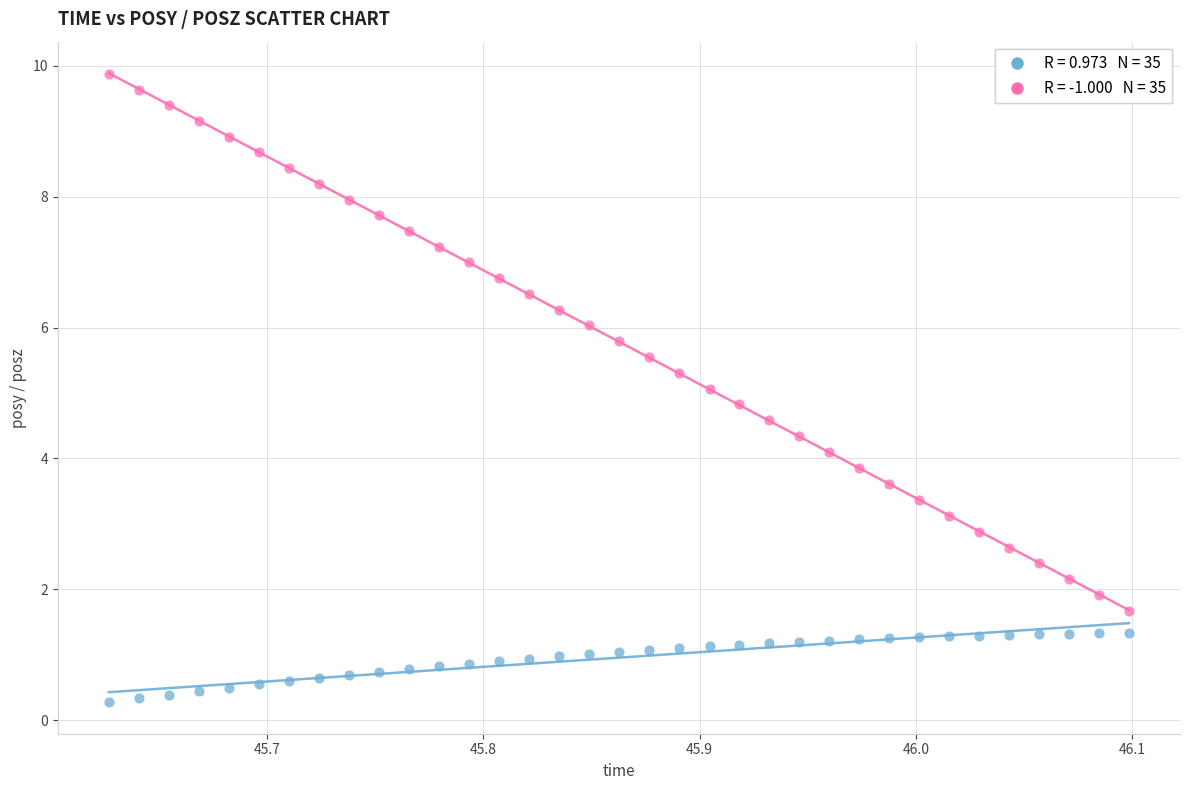

Across all data points, what is the range of Y values (max minus min)?

9.6